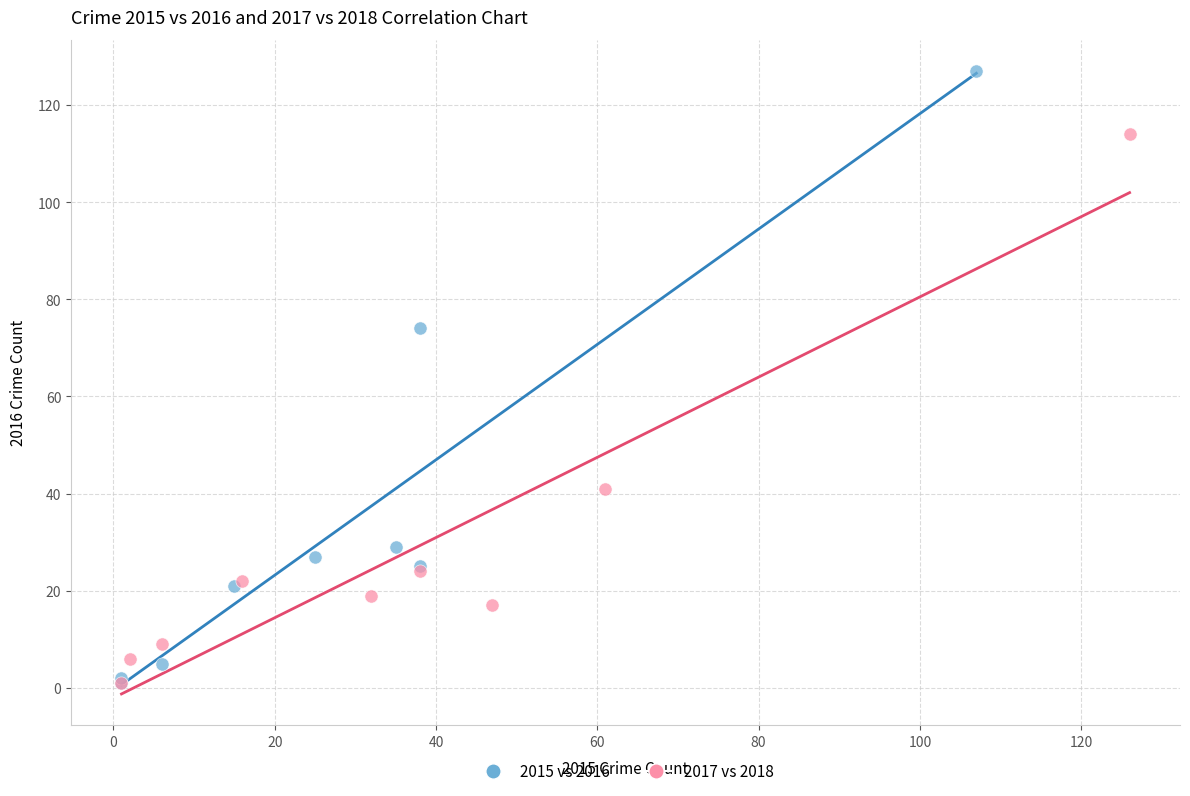

Which series has the widest spread of Y values?

2015 vs 2016